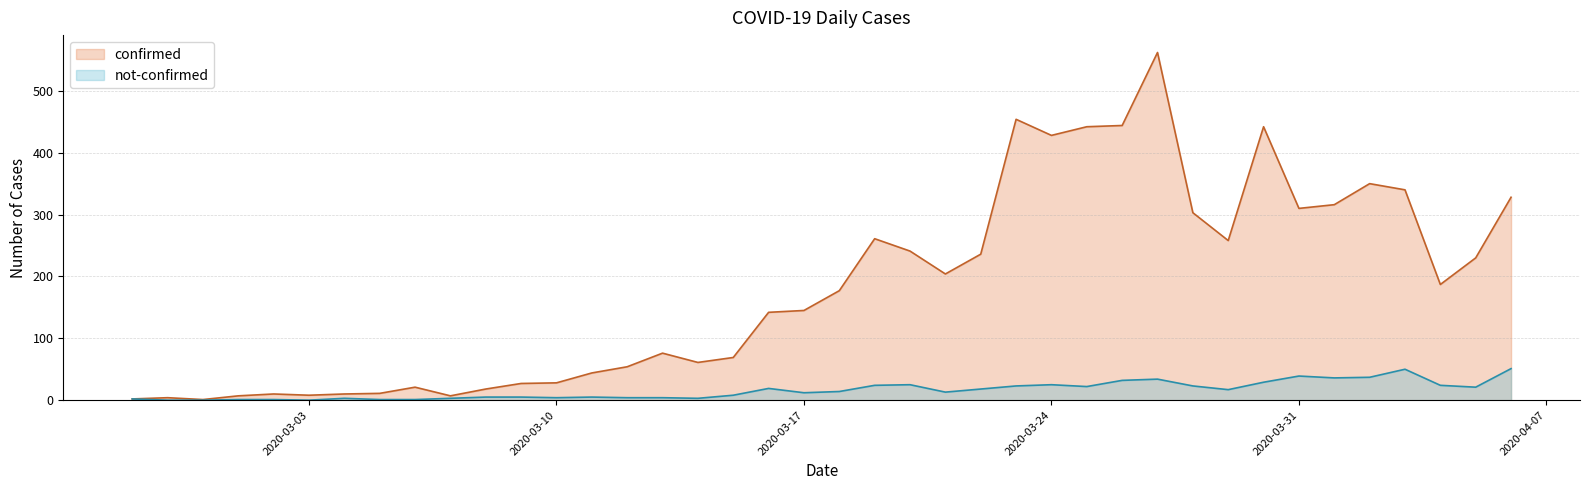

At 2020-04-01, list the series in order from smallest to largest.

not-confirmed, confirmed